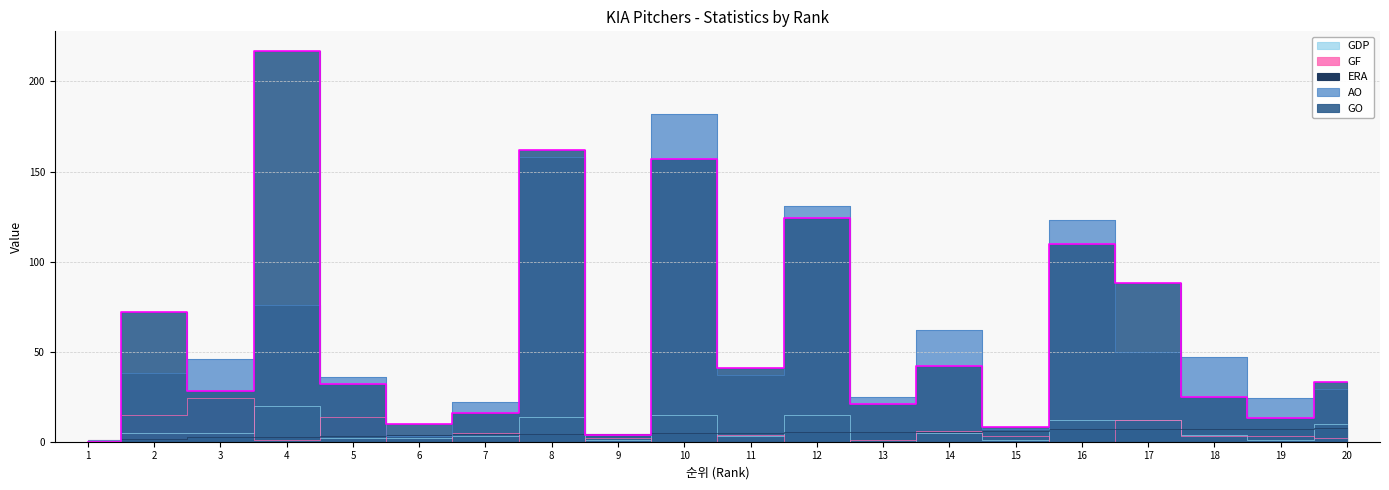

List the labels in order of ERA value, smallest first.

1, 2, 3, 4, 5, 6, 7, 8, 9, 10, 11, 12, 13, 14, 15, 16, 17, 18, 19, 20